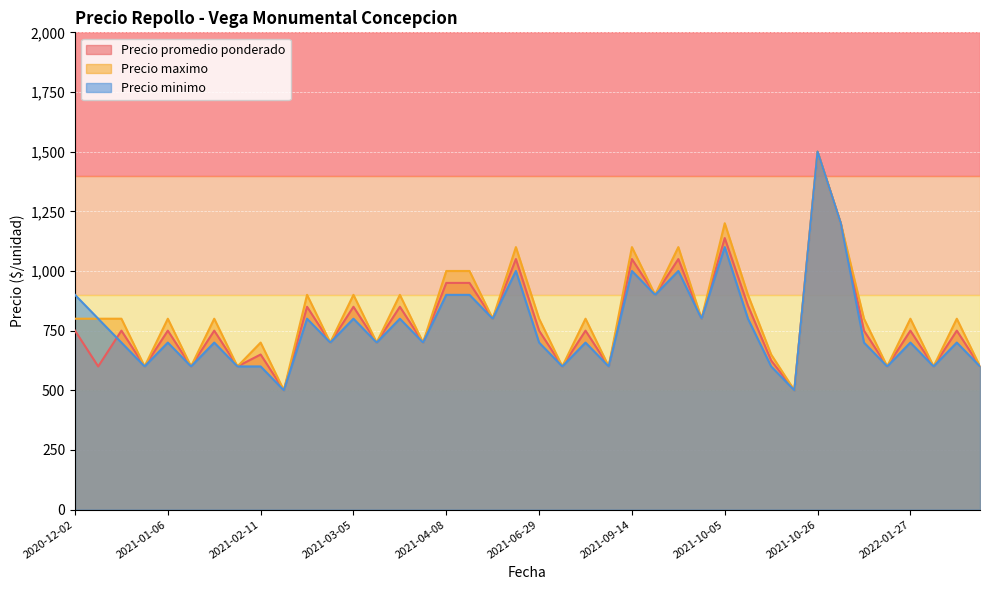

Where does the Precio minimo series first go above 700?

2020-12-02